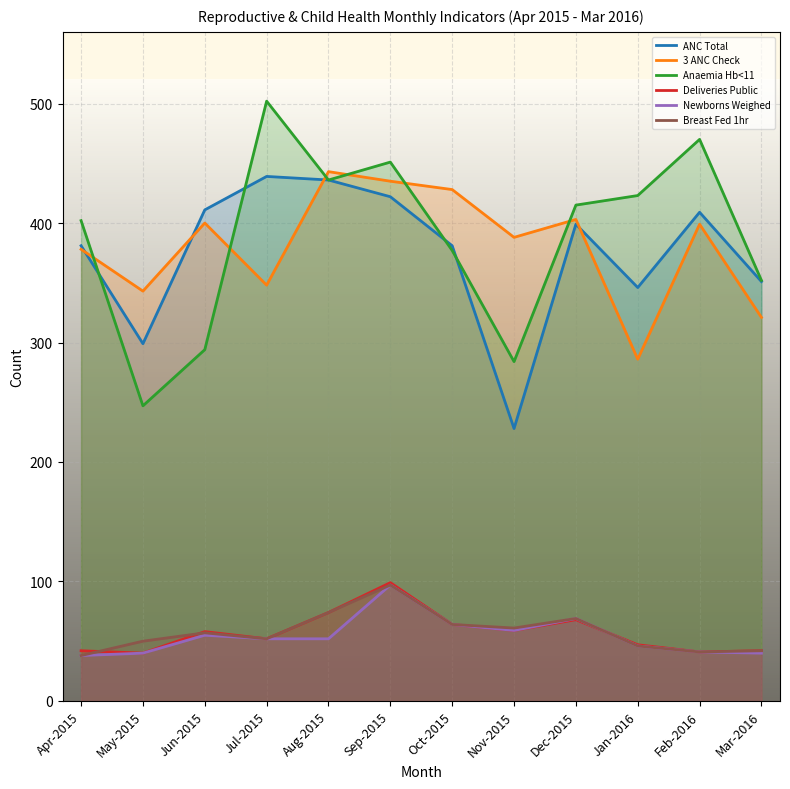

How many lines are shown in the chart?

6